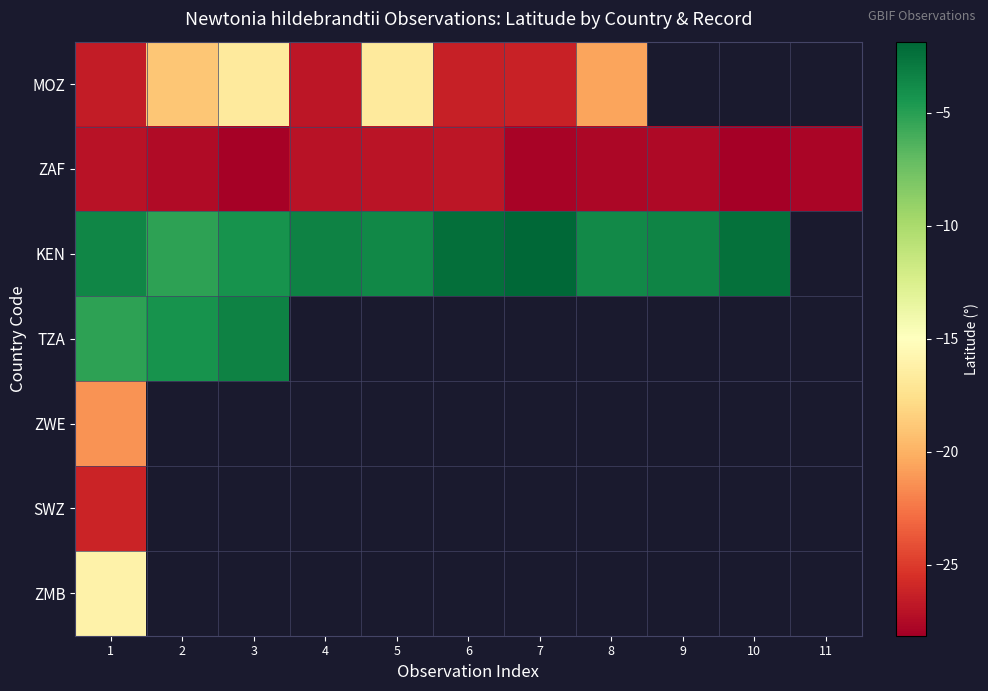

What is the difference between the highest and lowest values at 5?

23.3